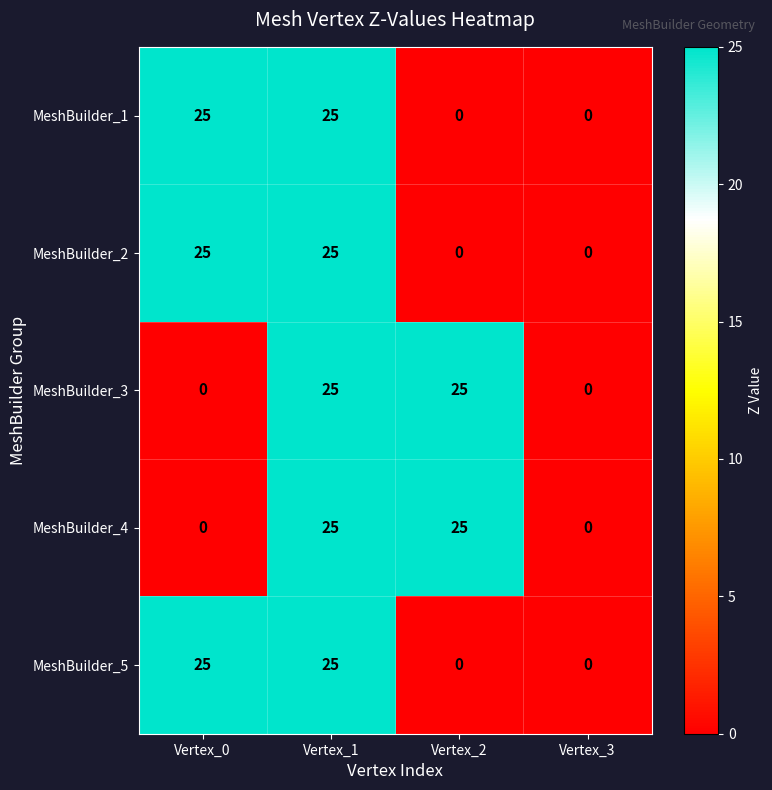

How many data points in MeshBuilder_3 are less than 25?

2